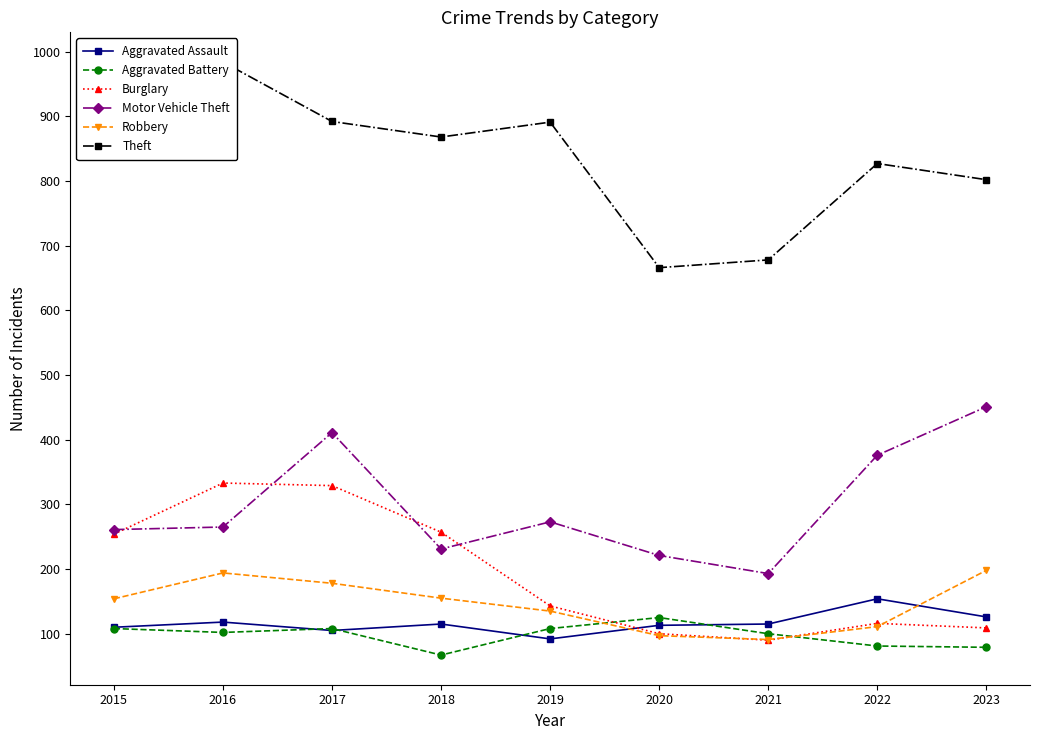

How many intersections are there between Burglary and Aggravated Assault?

1